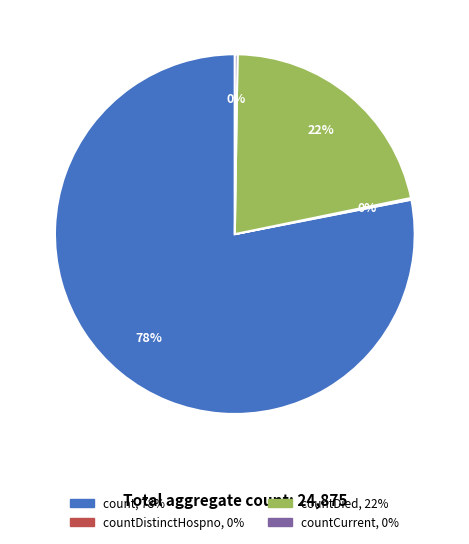

Is there any slice that represents more than half of the pie?

Yes